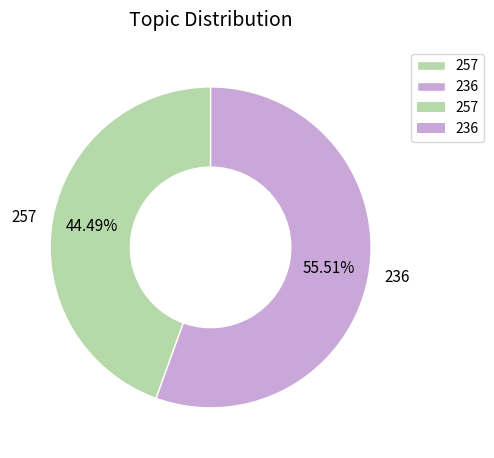

To the nearest percent, what percentage of the pie is 257?

44%